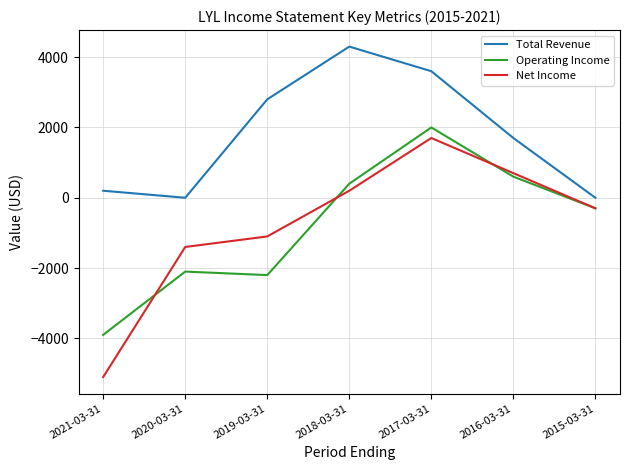

Which series has the largest range (max minus min)?

Net Income